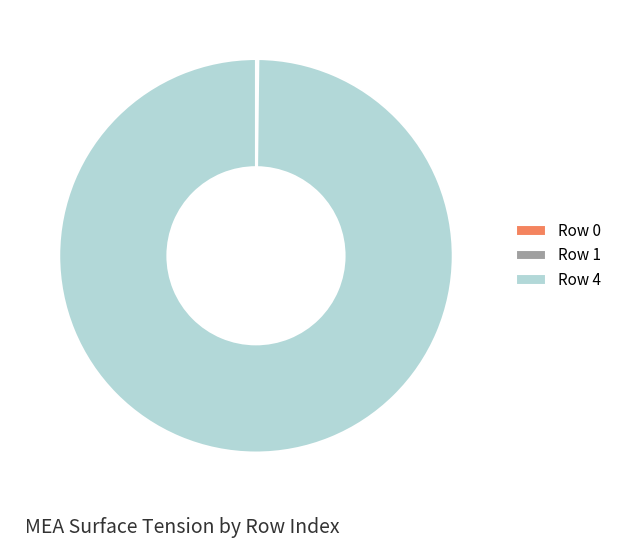

The Row 4 slice represents 100% of the pie. True or false?

True